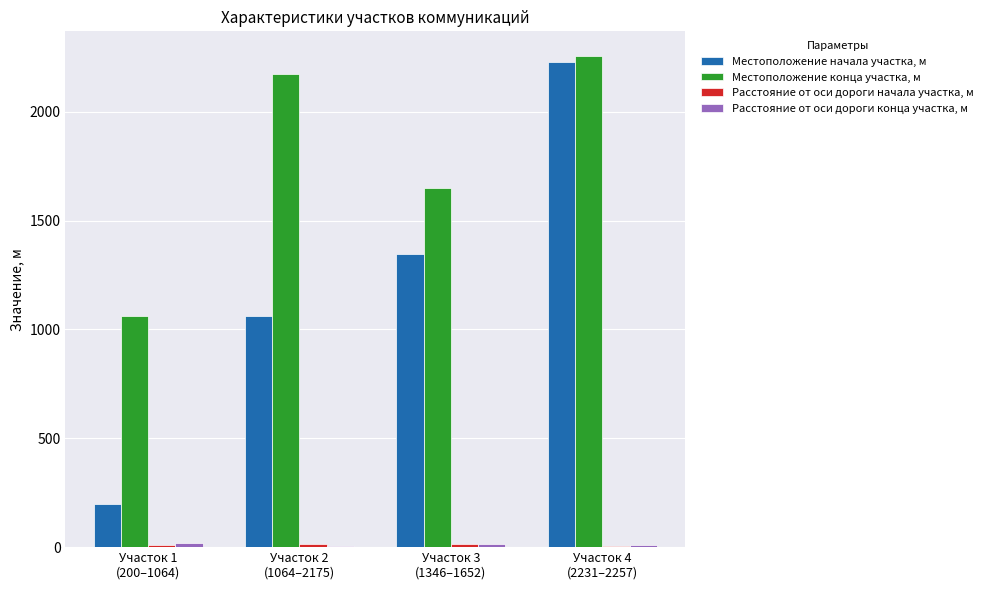

What is the maximum value shown in the chart?

2257